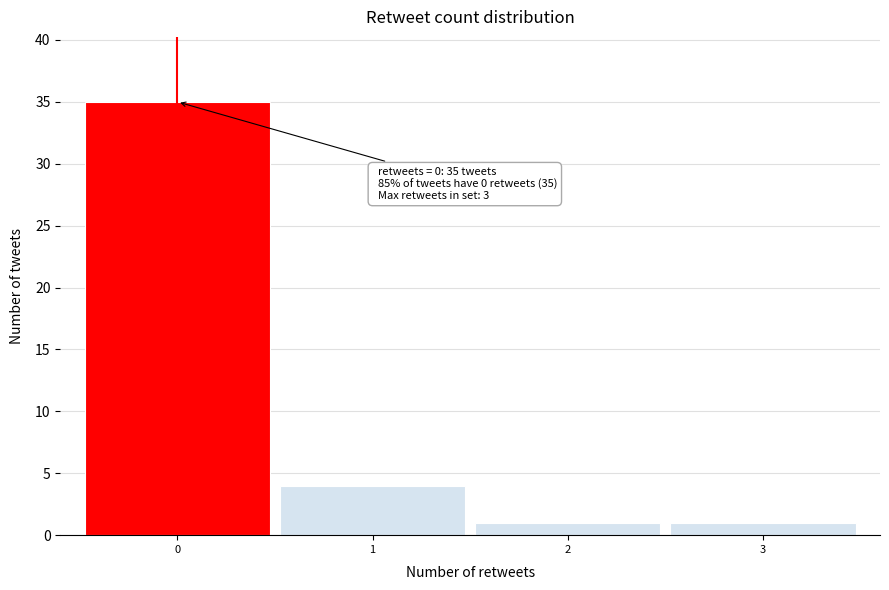

Over which range of the x-axis is the bar tallest?

-0.5 to 0.5